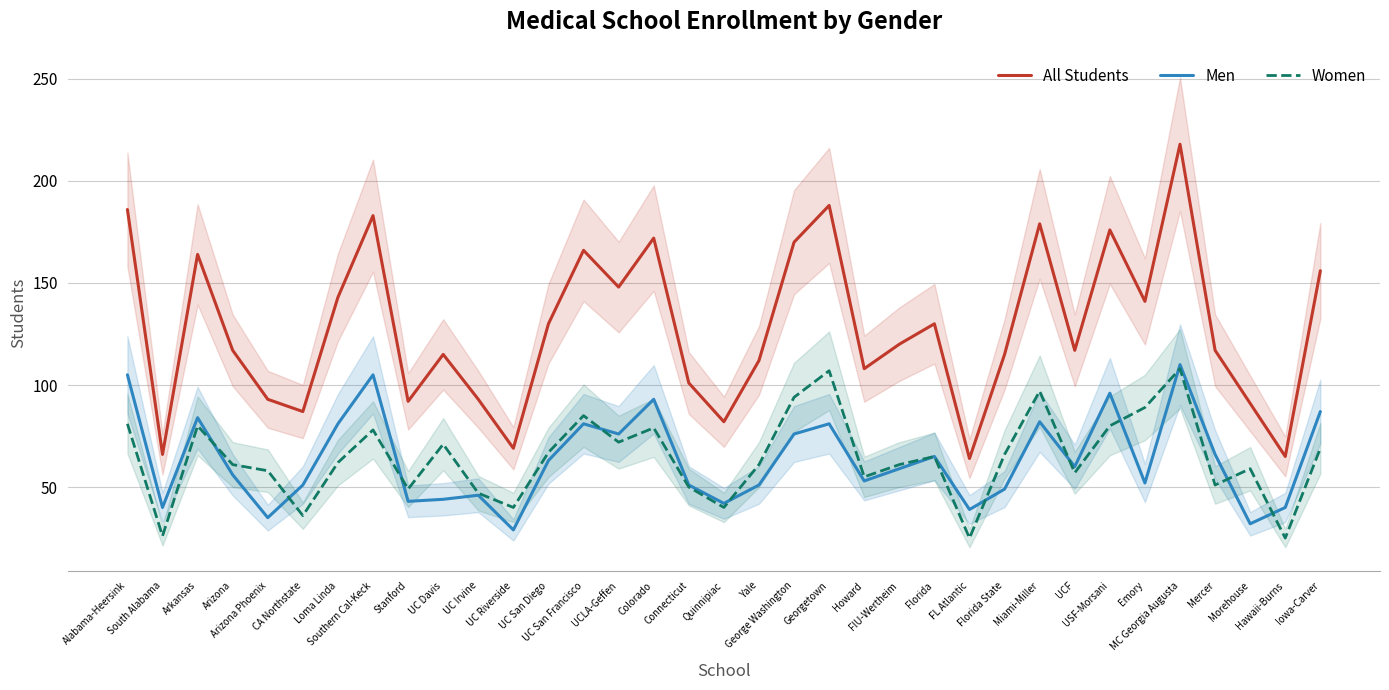

Where is the first local minimum for All Students?

South Alabama